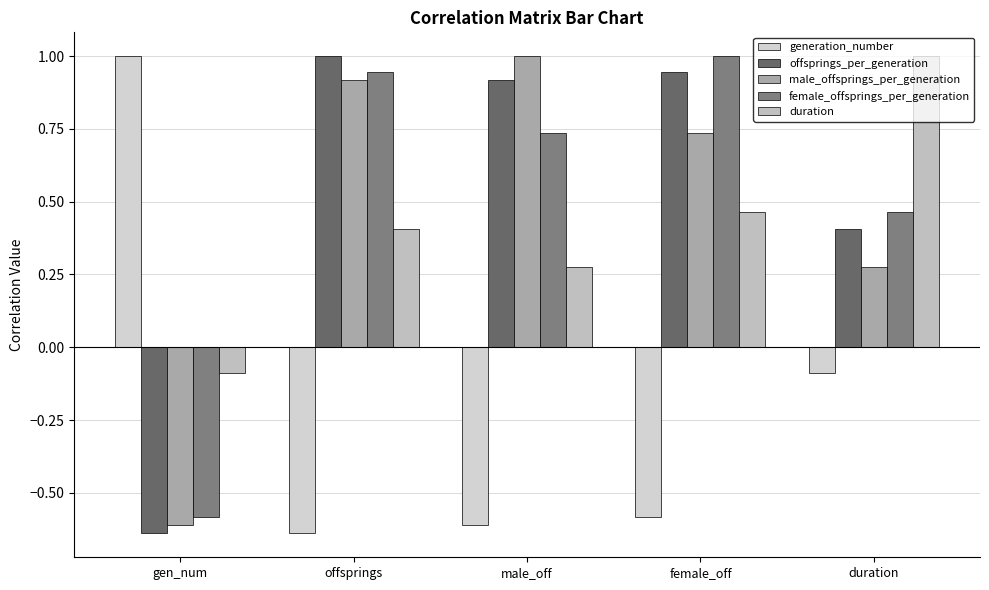

True or false: female_offsprings_per_generation has a value of 0.9 at offsprings.

True